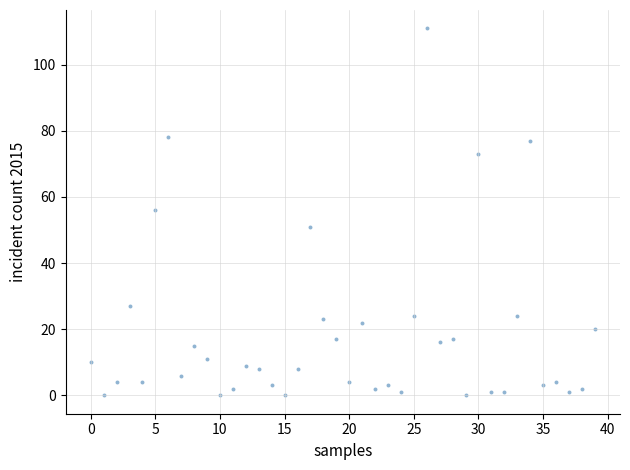

What is the range of Y values (max minus min)?

111